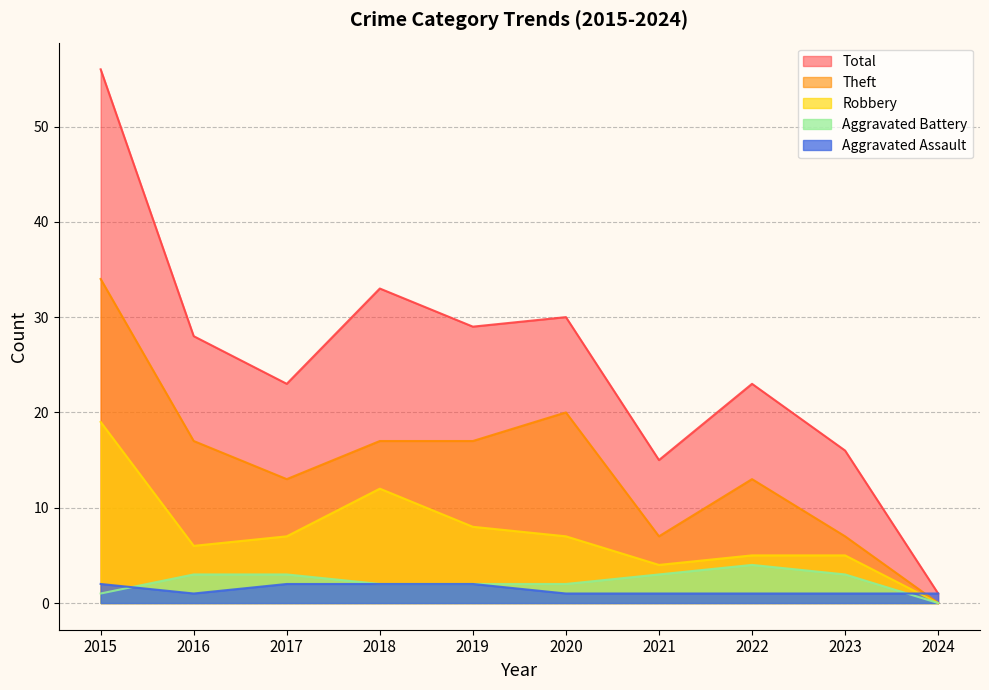

At 2022, list the series in order from largest to smallest.

Total, Theft, Robbery, Aggravated Battery, Aggravated Assault